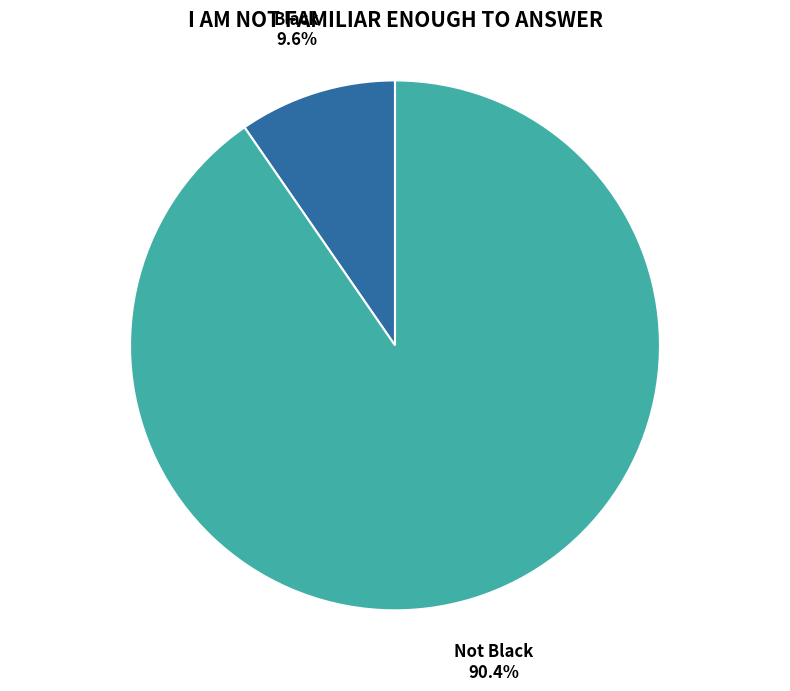

Is there a majority slice in this chart?

Yes